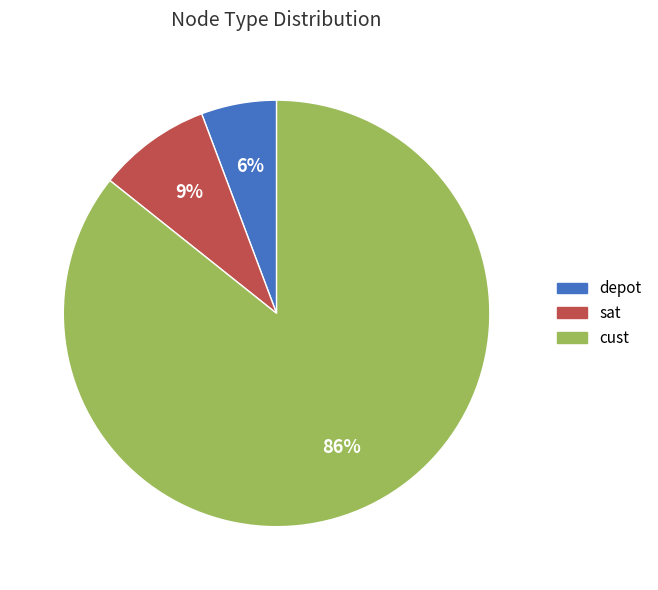

Does any single category account for the majority?

Yes